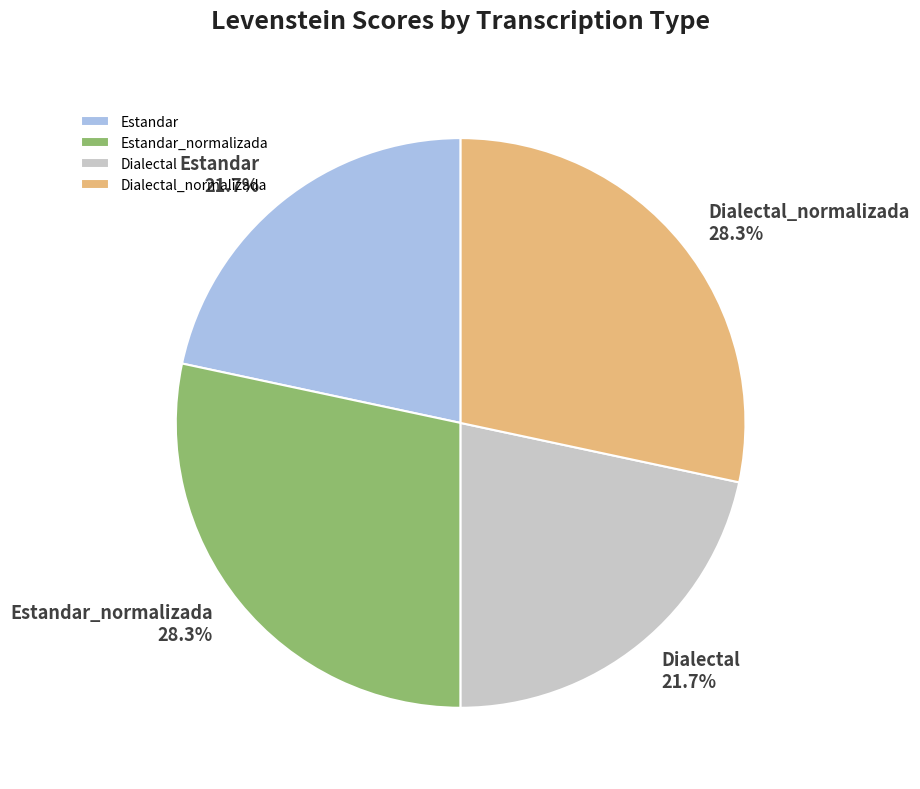

Is the sum of Estandar_normalizada and Dialectal_normalizada greater than half?

Yes